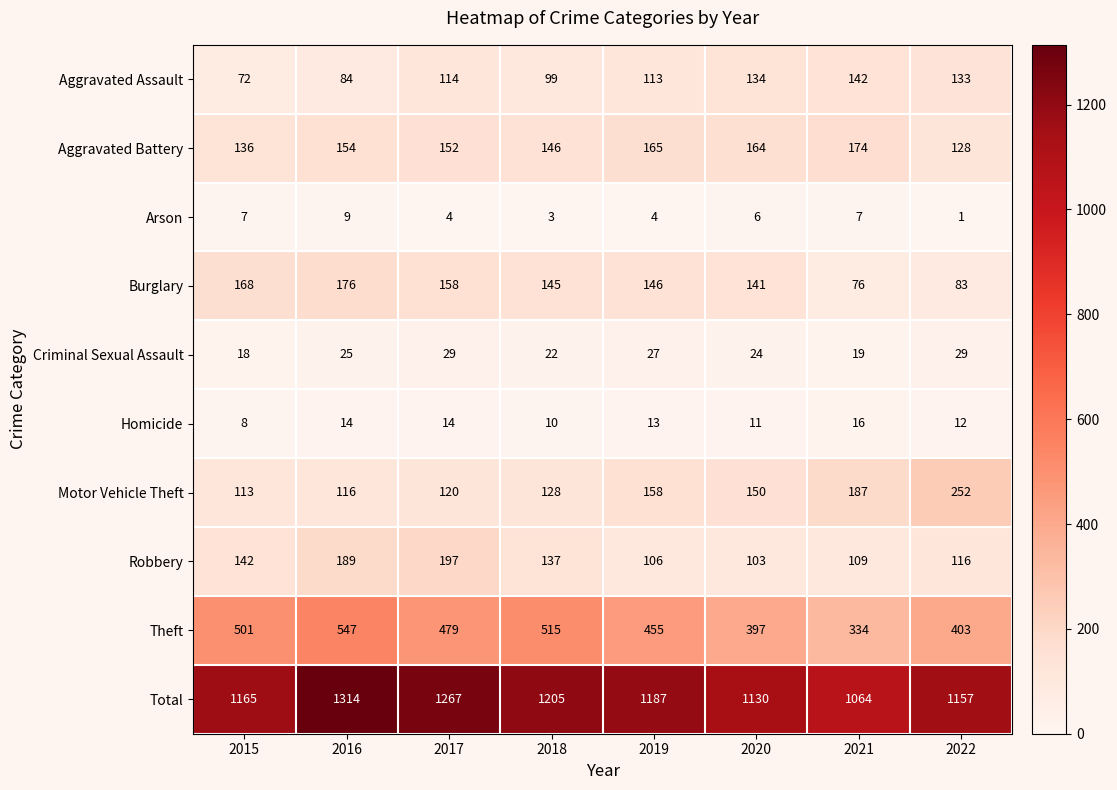

The Homicide series shows 13 at 2019. True or false?

True